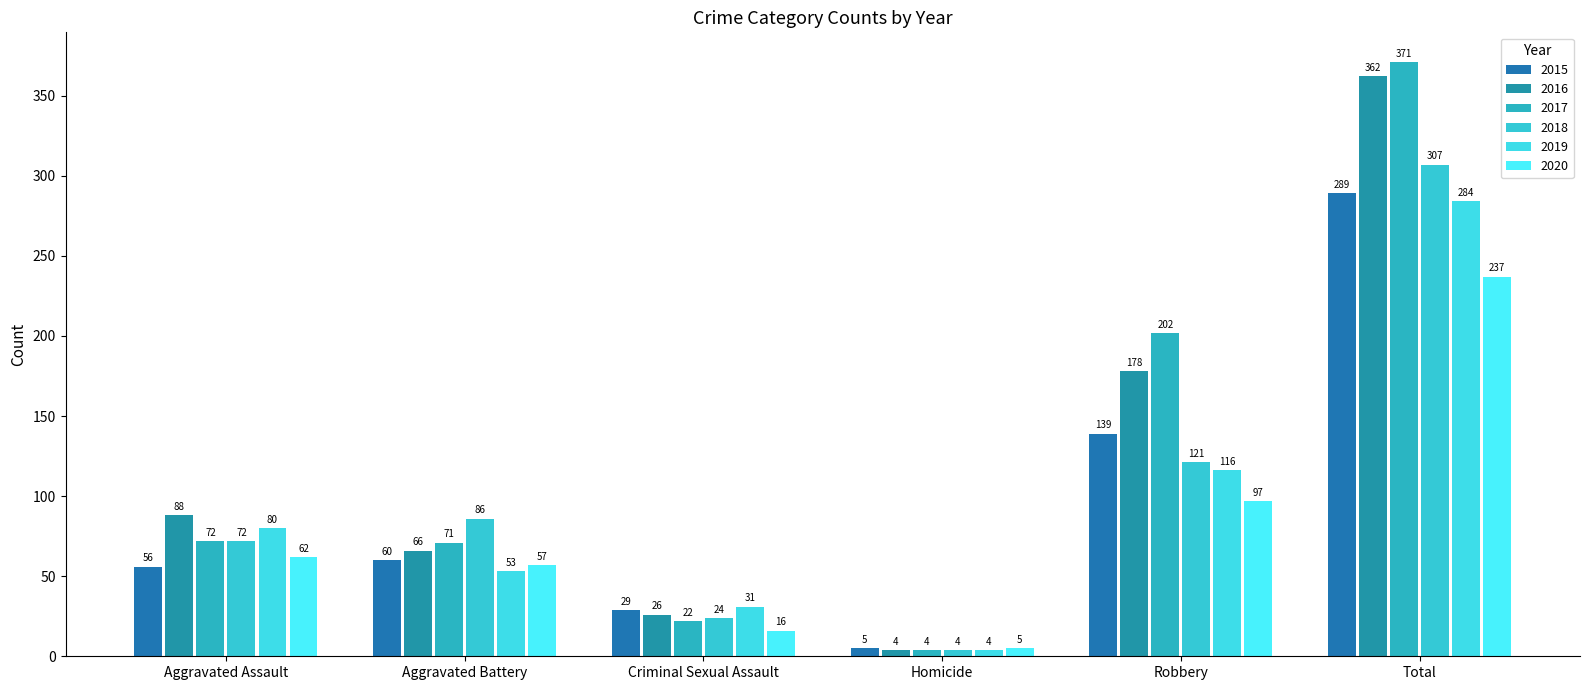

What is the label of the 4th bar from the right?

Criminal Sexual Assault